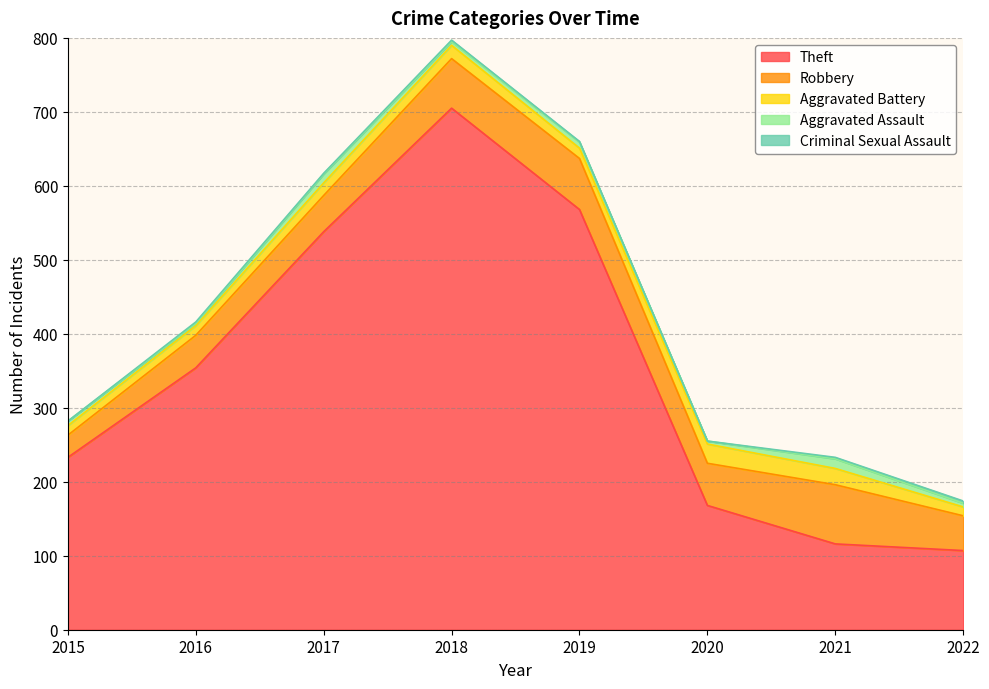

What is the total value across all series at 2015?

282